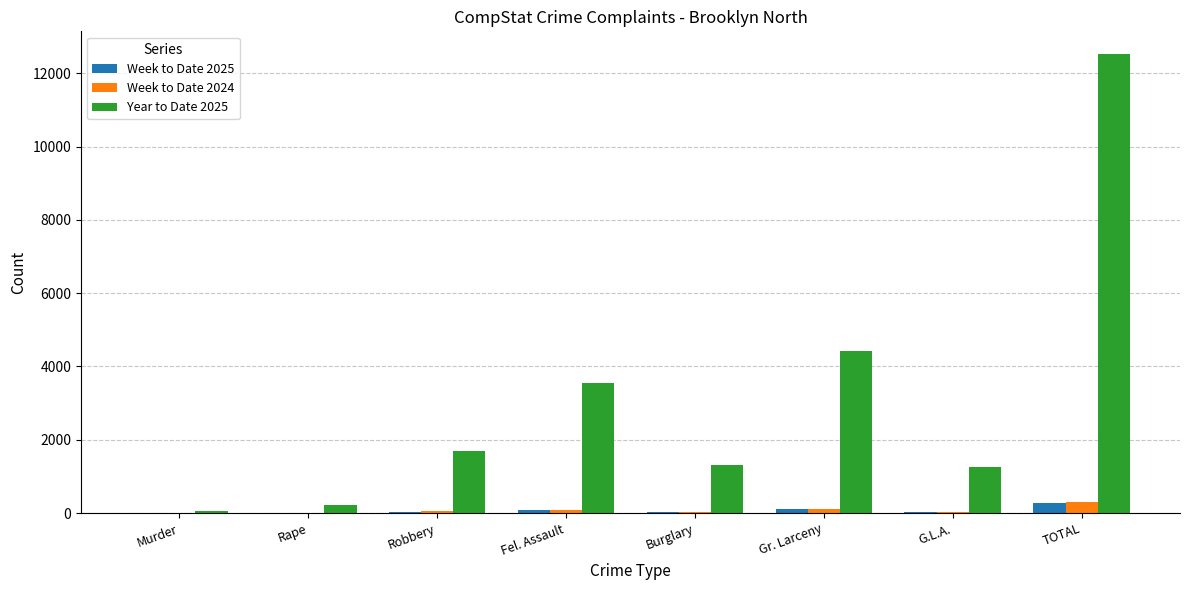

Which series has the largest total across all categories?

Year to Date 2025